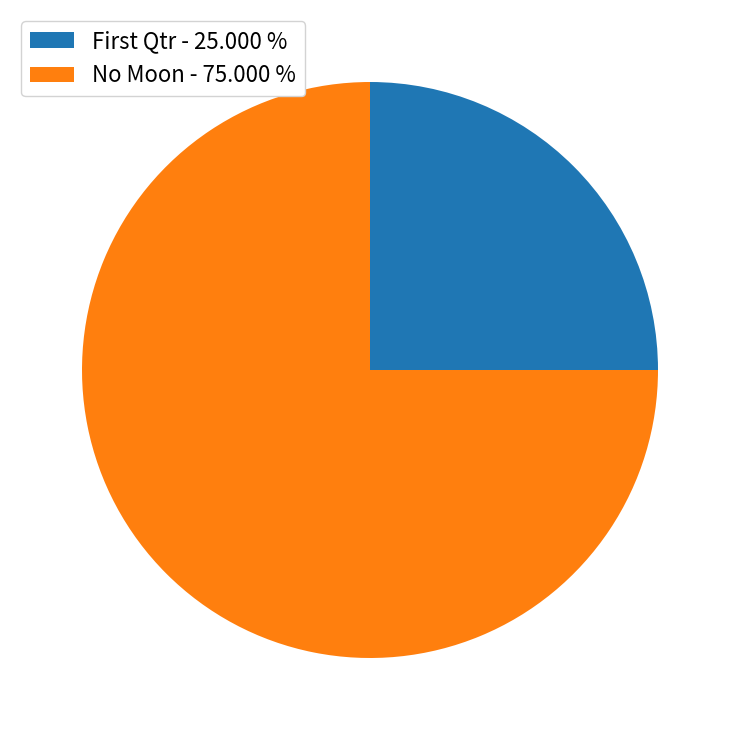

How many slices are in this pie chart?

2